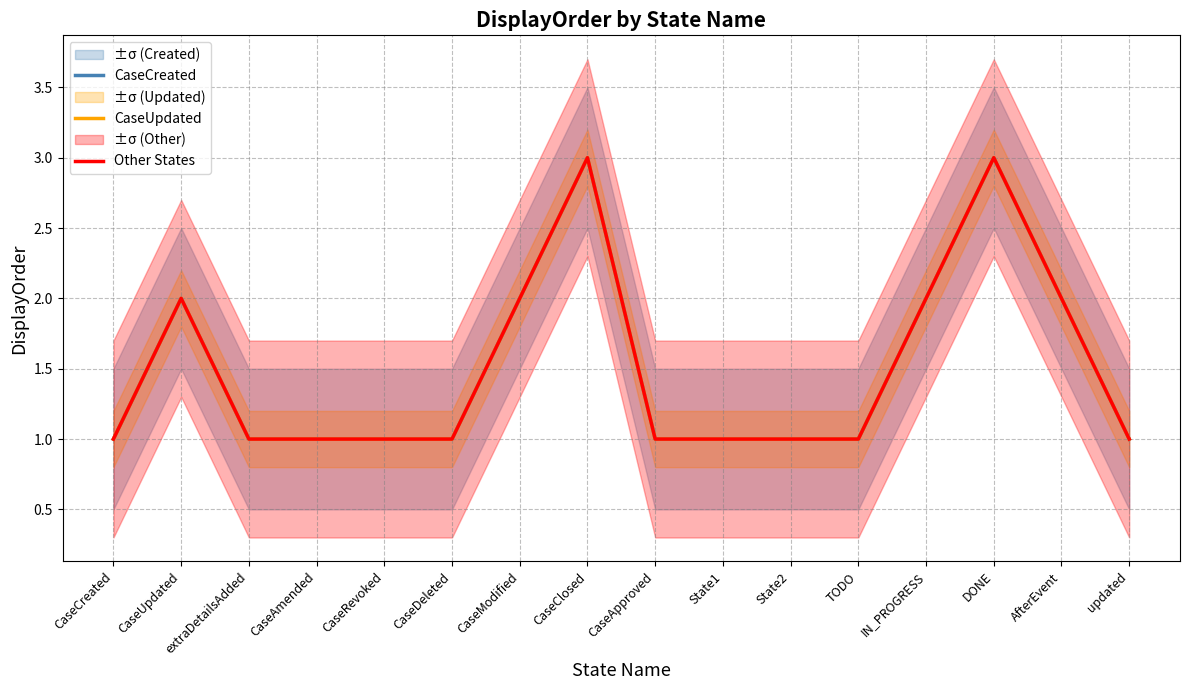

What is the maximum value shown in the chart?

3